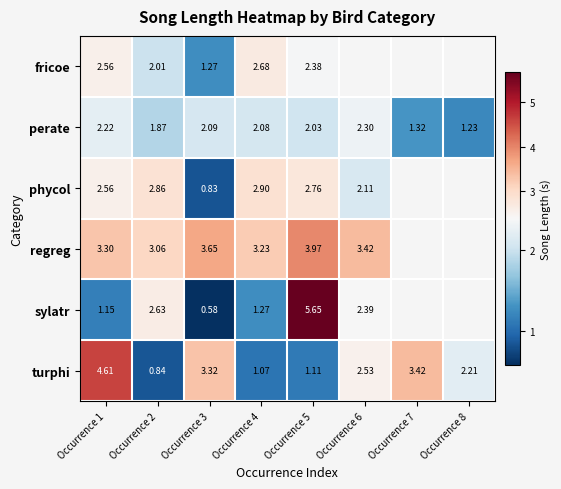

Is the value of fricoe at Occurrence 2 greater than the value of turphi at Occurrence 3?

No